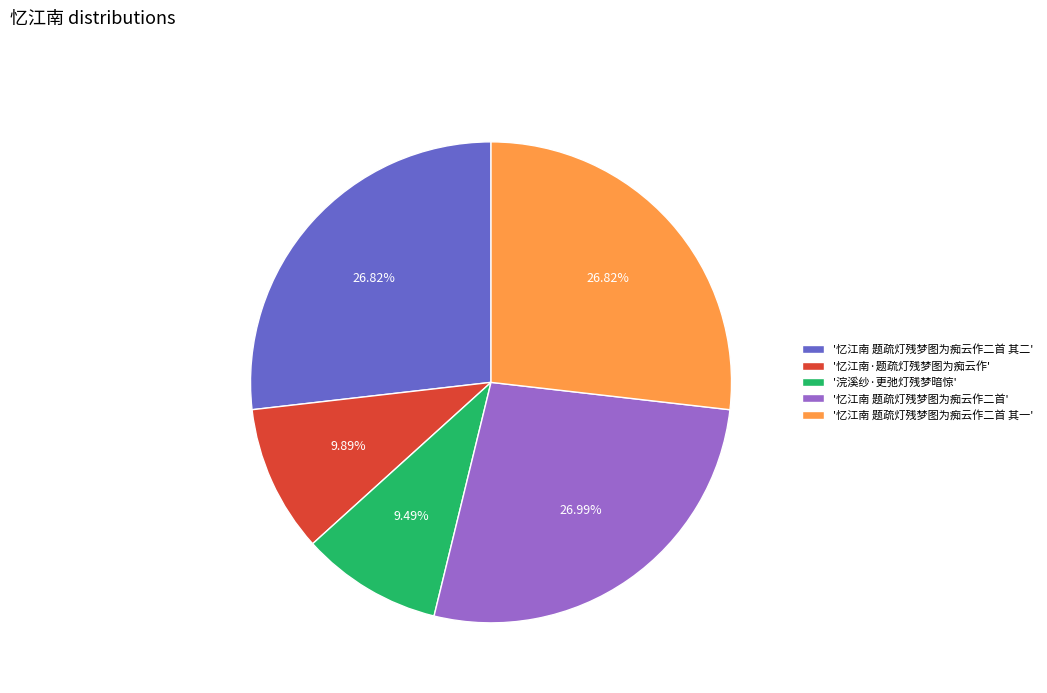

Combined, do '忆江南 题疏灯残梦图为痴云作二首' and '浣溪纱·更弛灯残梦暗惊' account for over 50%?

No